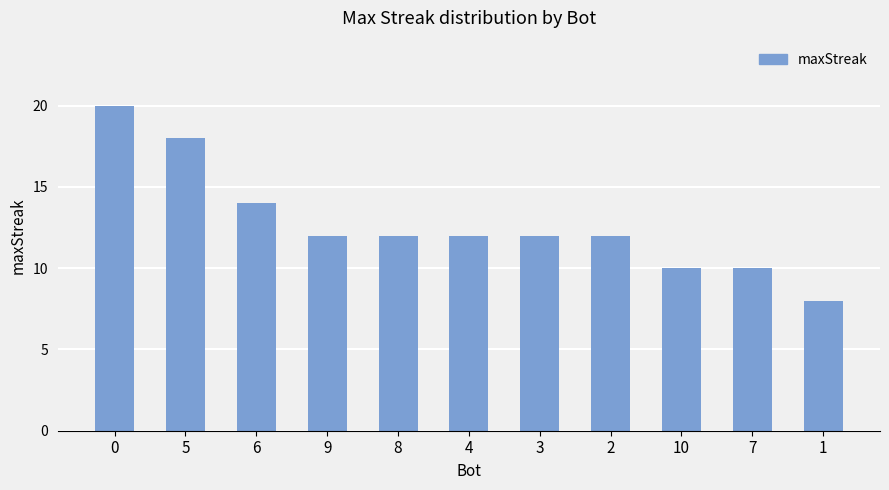

Count the number of data series in this chart.

1